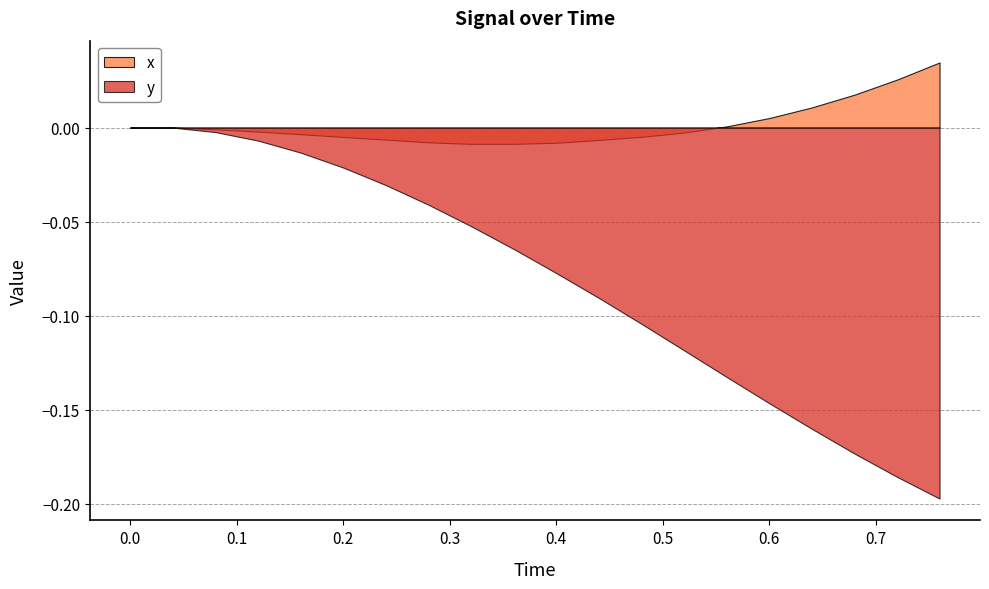

Is the value of y at 0.16 greater than the value of x at 0.72?

No